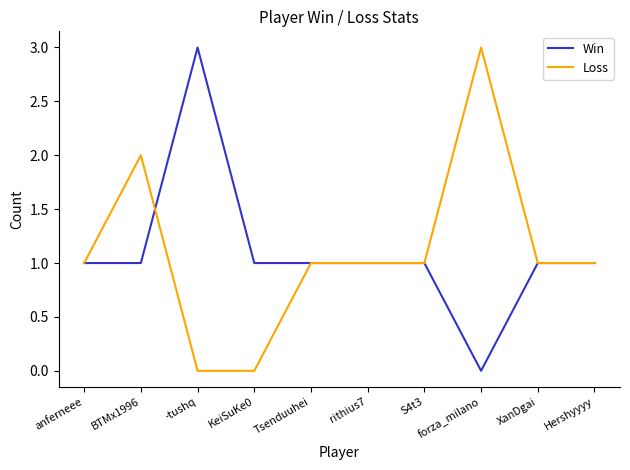

At which category does Loss reach its first local peak?

BTMx1996